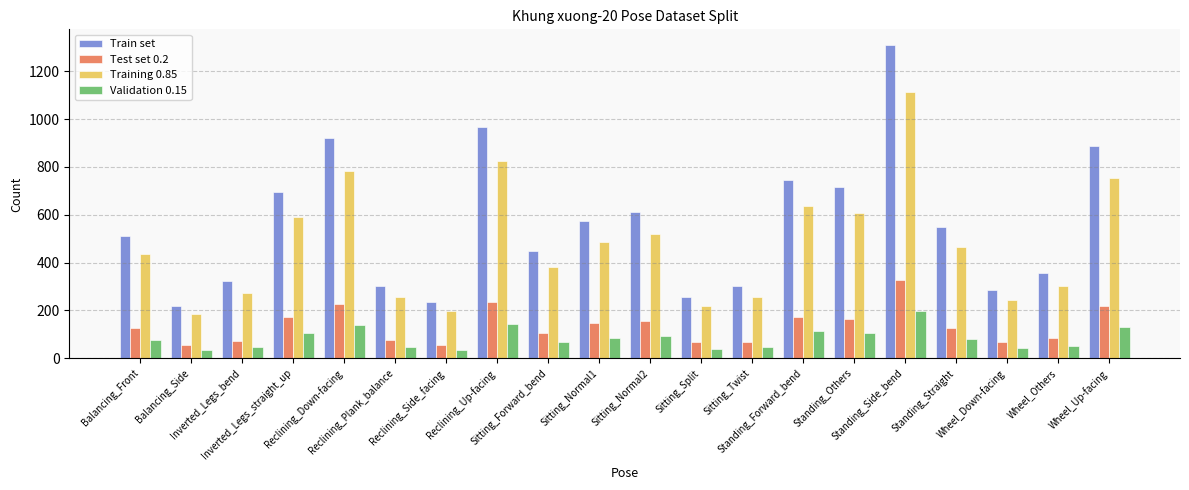

What is the minimum value shown in the chart?

32.6